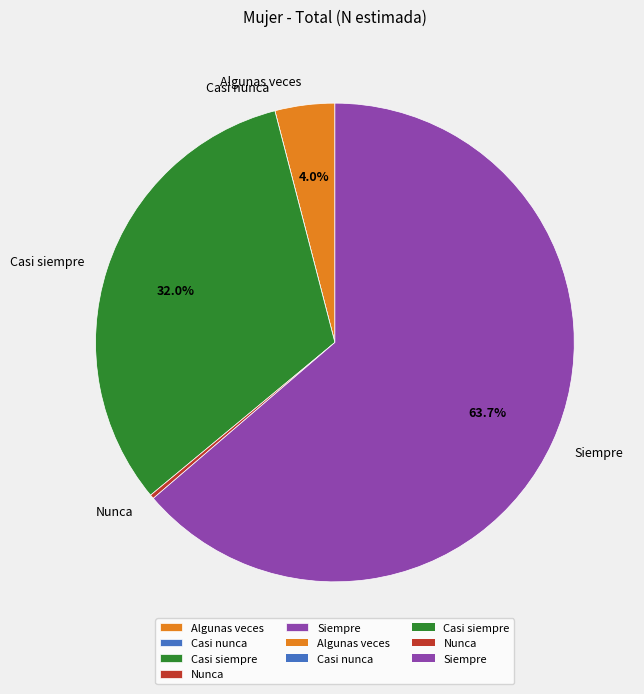

Which slice is the largest?

Siempre